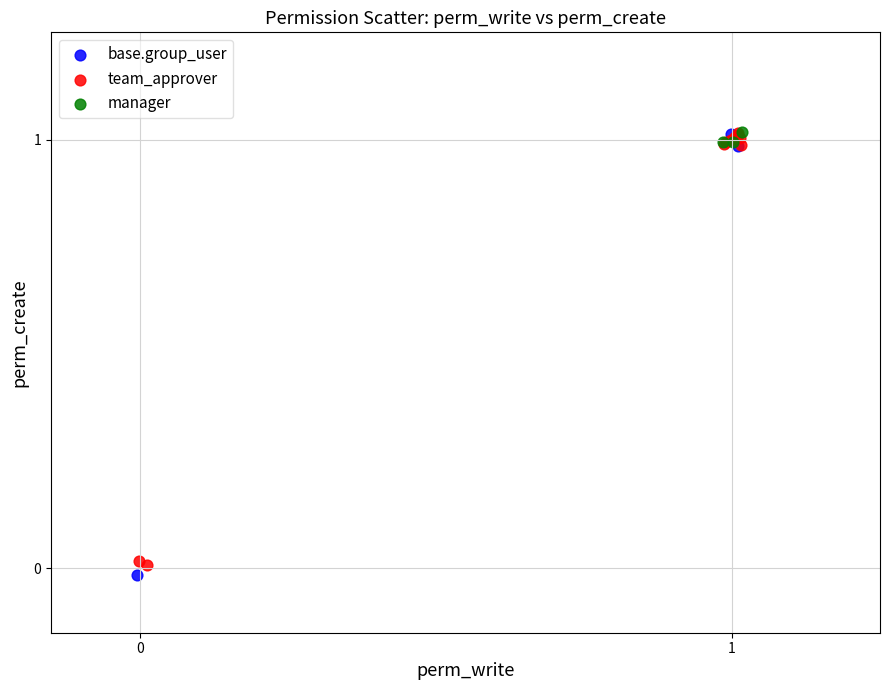

Which series has the largest Y range (max minus min)?

base.group_user